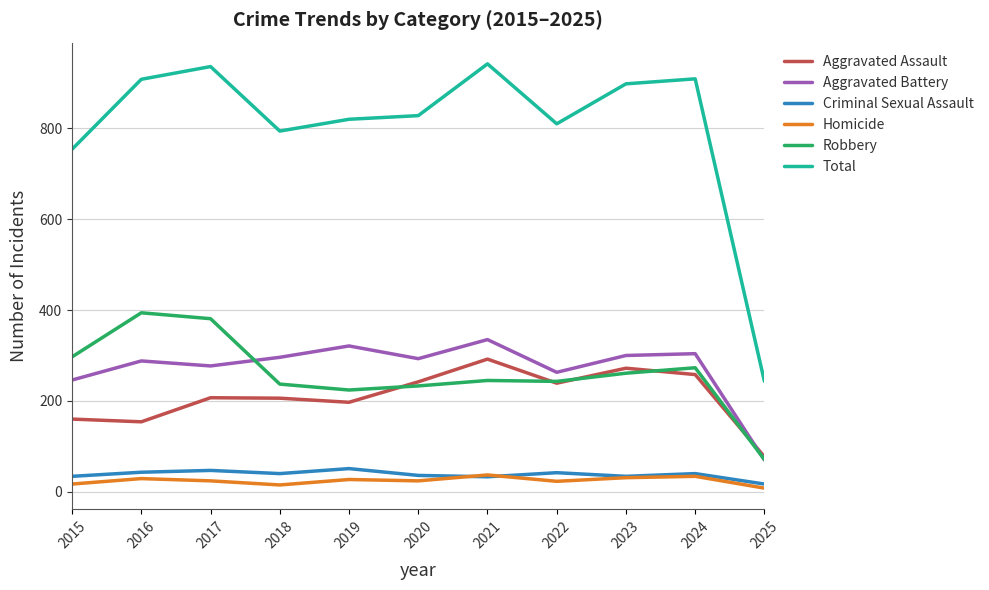

The Total series shows 1179 at 2022. True or false?

False